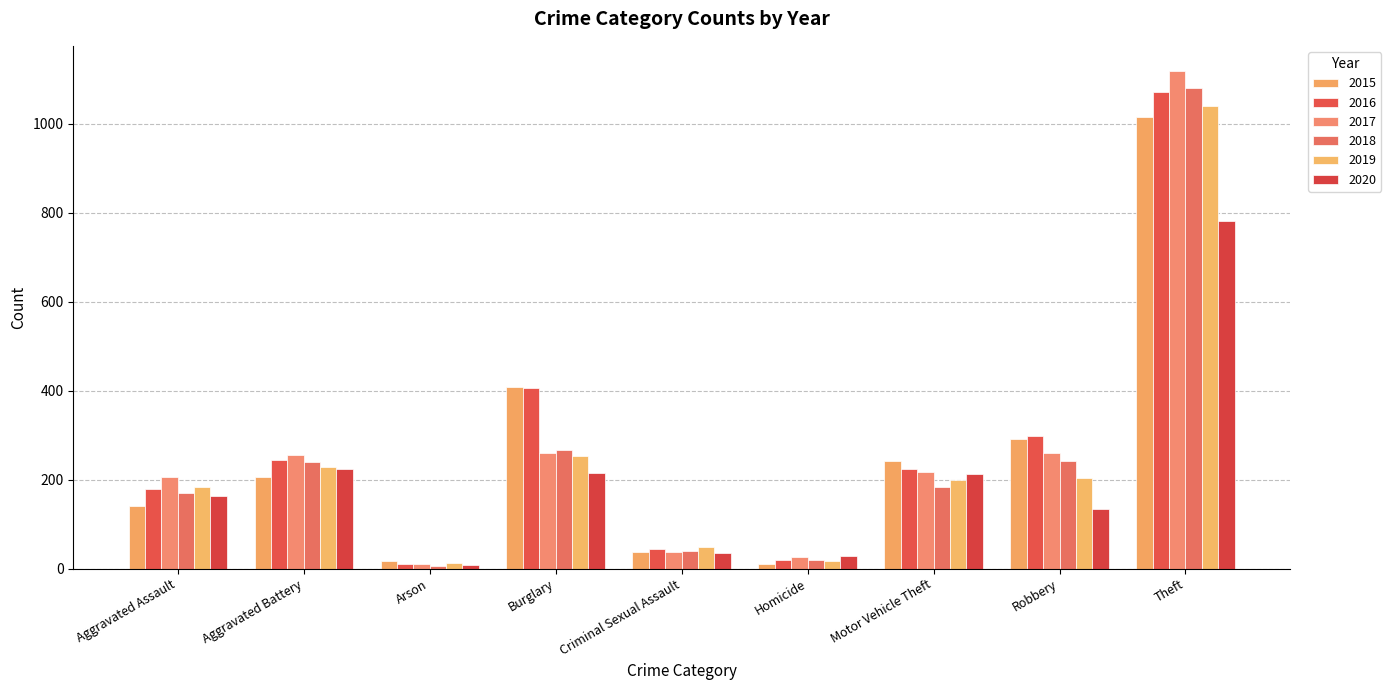

What is the spread (max minus min) of values at Robbery?

166